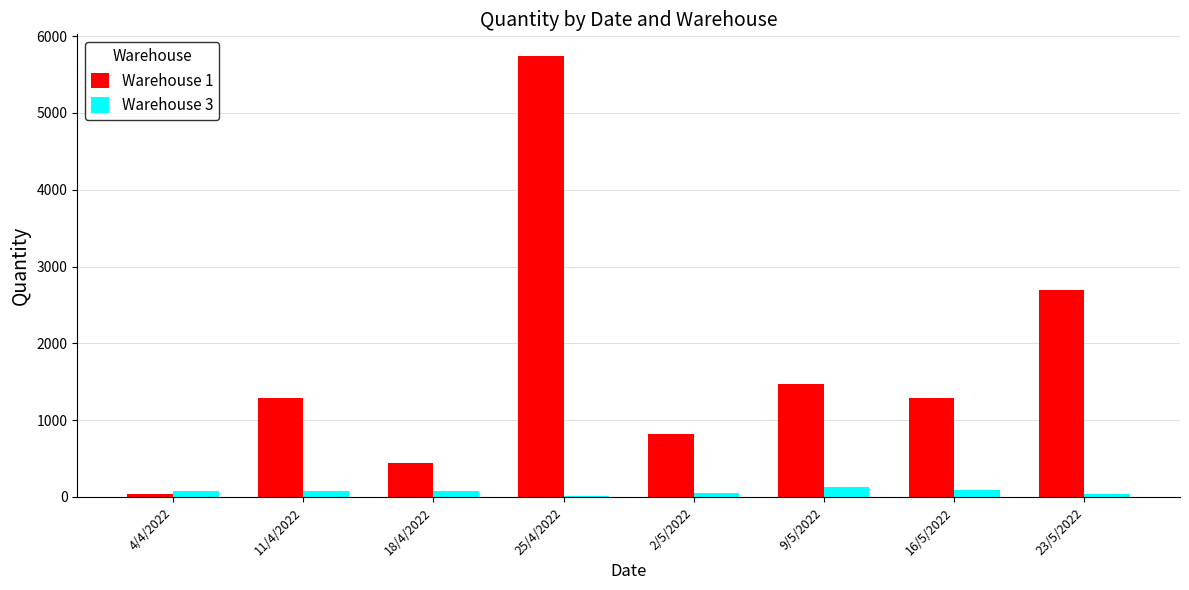

How many groups of bars are there?

8